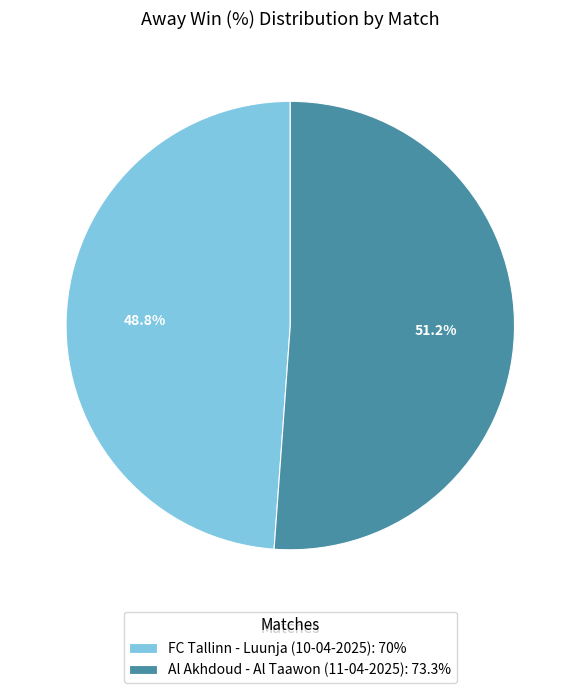

To the nearest percent, what is the average slice percentage?

50%